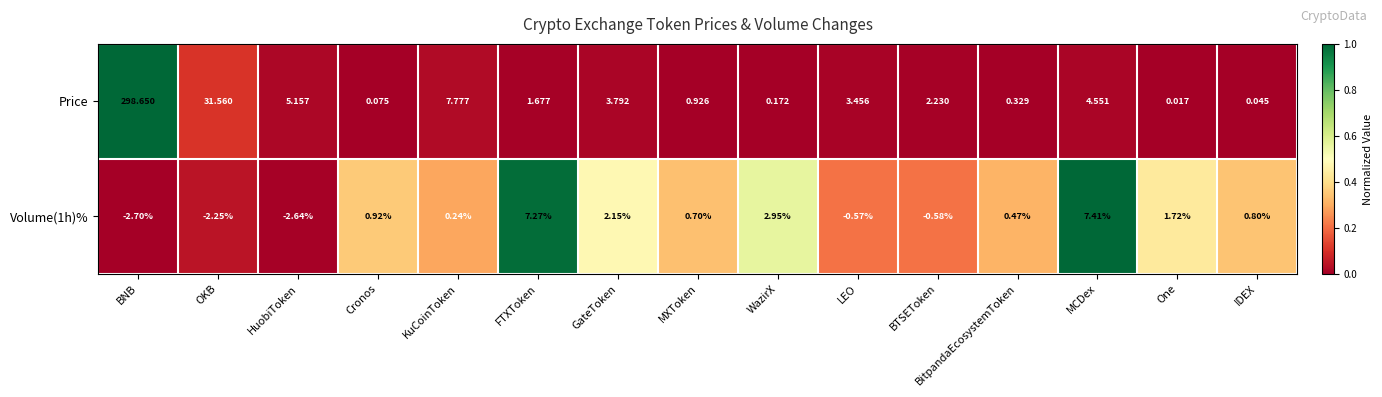

Which series changed the most between MXToken and LEO?

Price